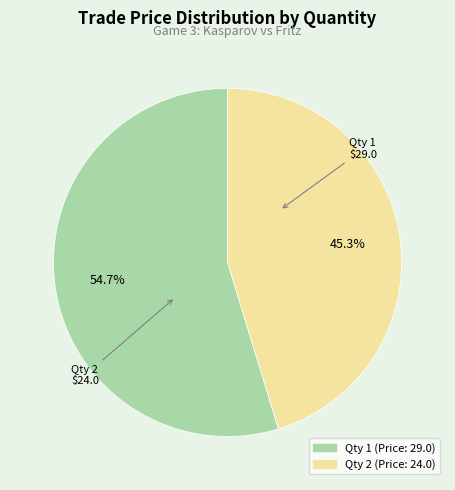

What is the ratio of the value at Qty 2 (Price: 24.0) to the value at Qty 1 (Price: 29.0)?

0.8